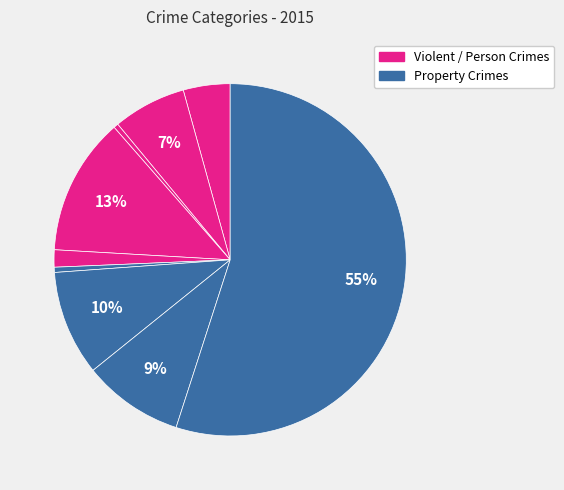

Count the number of slices in the pie.

9